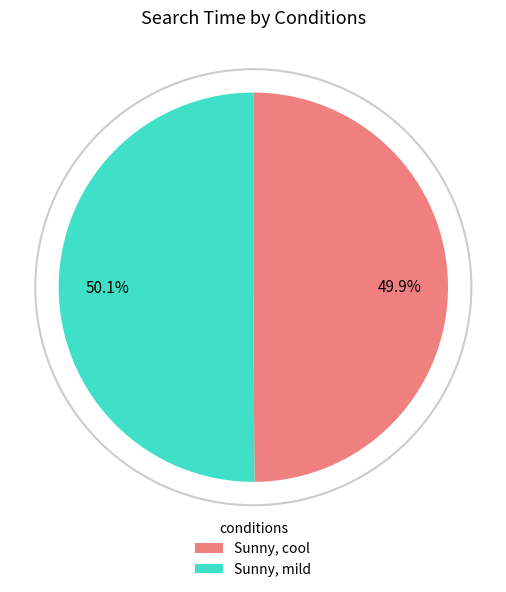

What percentage is the Sunny, cool slice, to the nearest percent?

50%